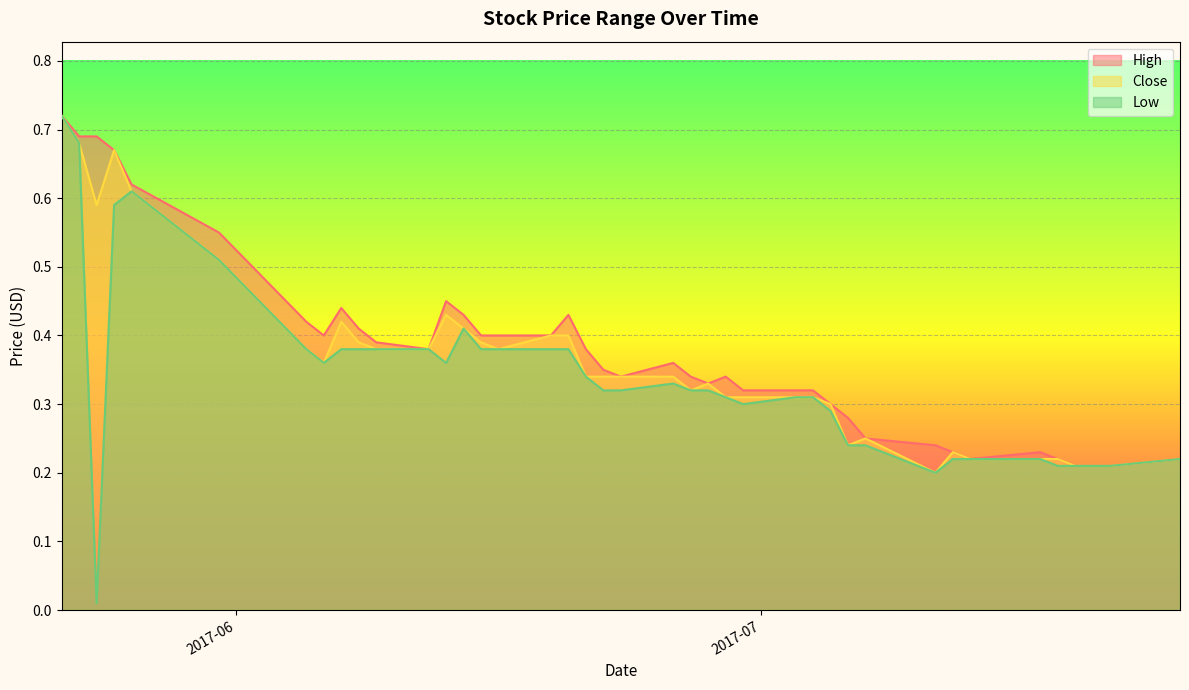

List the labels in order of Close value, largest first.

2017-05-22, 2017-05-23, 2017-05-25, 2017-05-26, 2017-05-24, 2017-05-31, 2017-06-13, 2017-06-07, 2017-06-14, 2017-06-19, 2017-06-20, 2017-06-08, 2017-06-15, 2017-06-05, 2017-06-09, 2017-06-12, 2017-06-16, 2017-06-06, 2017-06-21, 2017-06-22, 2017-06-23, 2017-06-26, 2017-06-28, 2017-06-27, 2017-06-29, 2017-06-30, 2017-07-03, 2017-07-04, 2017-07-05, 2017-07-07, 2017-07-06, 2017-07-12, 2017-07-13, 2017-07-17, 2017-07-18, 2017-07-25, 2017-07-19, 2017-07-20, 2017-07-21, 2017-07-11